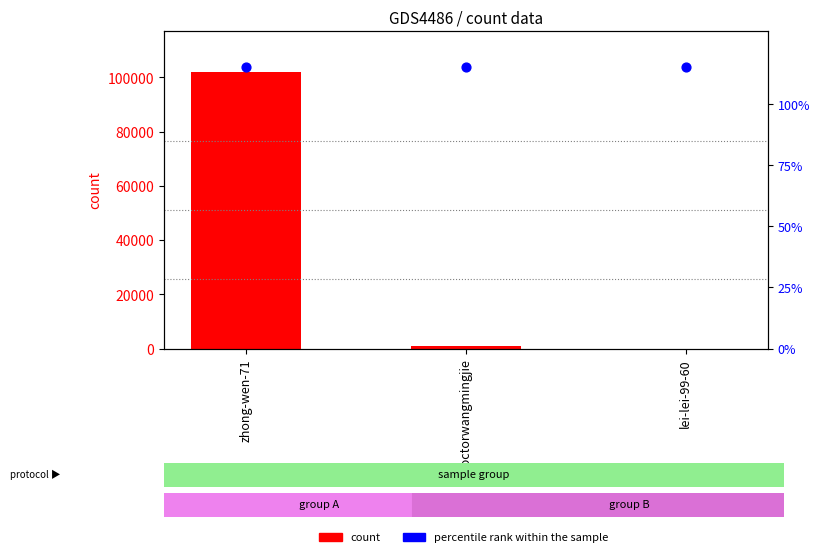

Which series has the largest total across all categories?

count